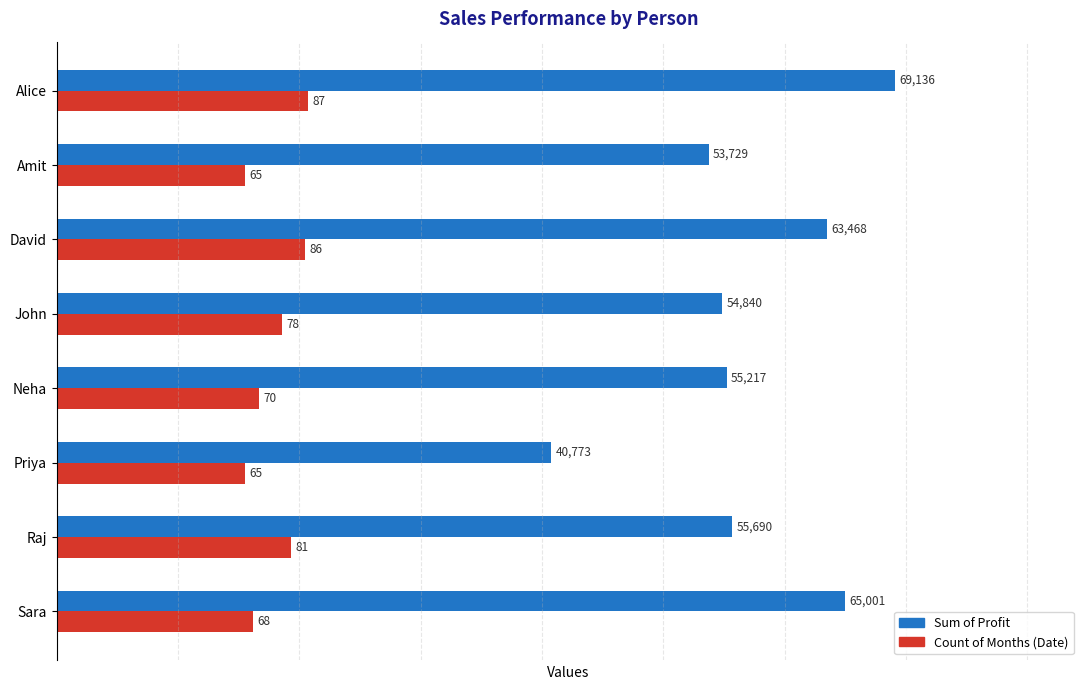

What is the greatest value displayed?

69135.7